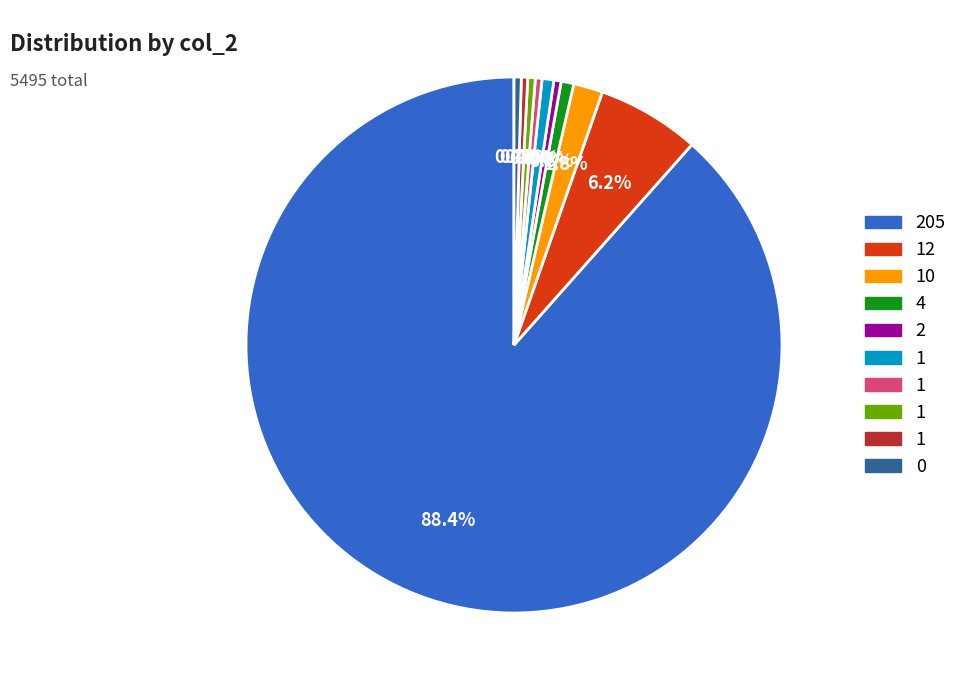

Does any single category account for the majority?

Yes